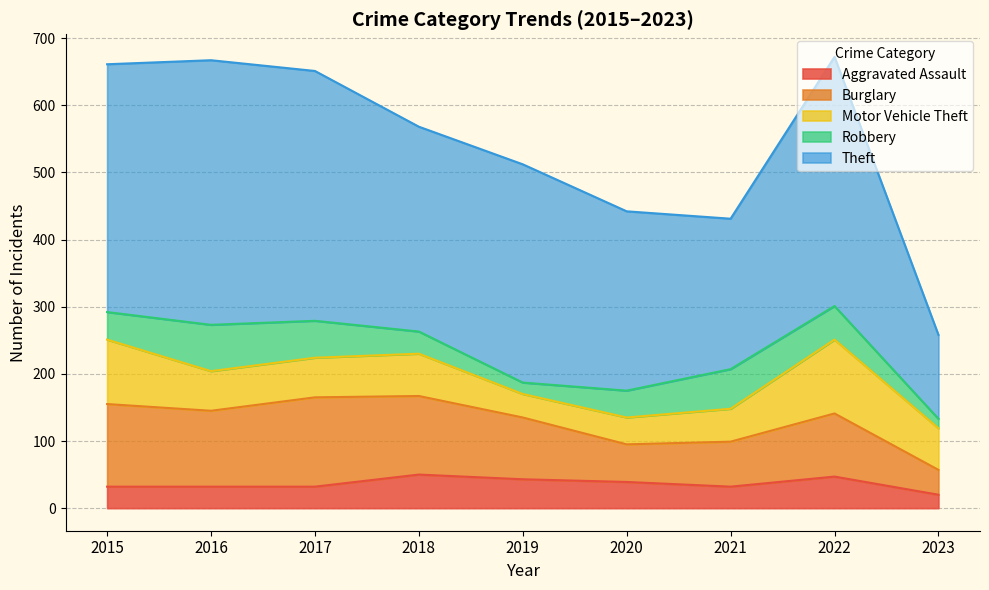

What is the value of the Burglary point at the 9th from the left?

37